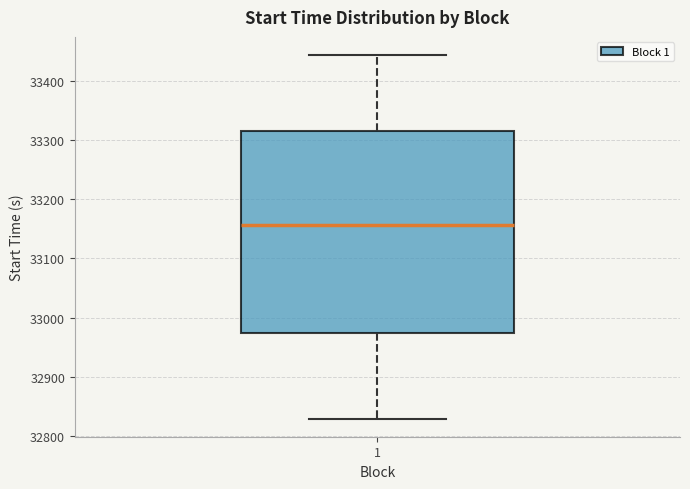

Transcribe this box plot: give where the median line is, the range the box spans, and where the two whiskers end, as read against the y-axis. The values are not printed on the chart, so give them approximately, as read against the axis.

median 33160, box 32970 to 33320, whiskers 32830 to 33440